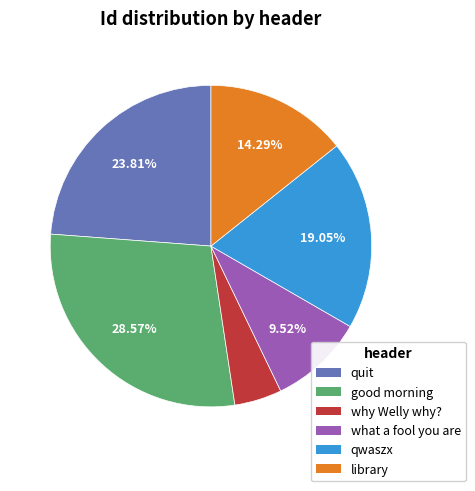

What is the smallest slice in the pie chart?

why Welly why?